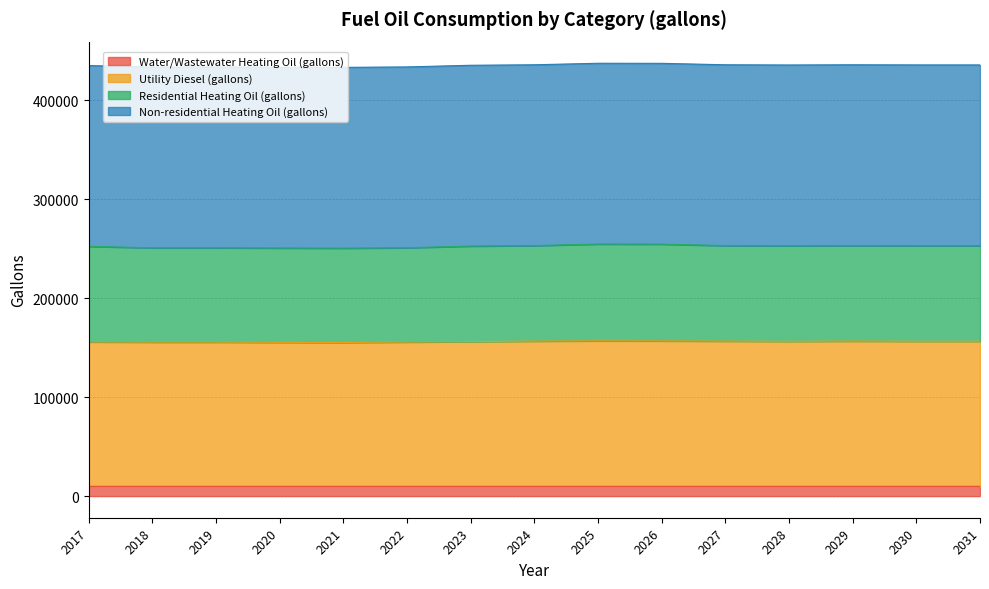

Where is the first local minimum for Utility Diesel (gallons)?

2018